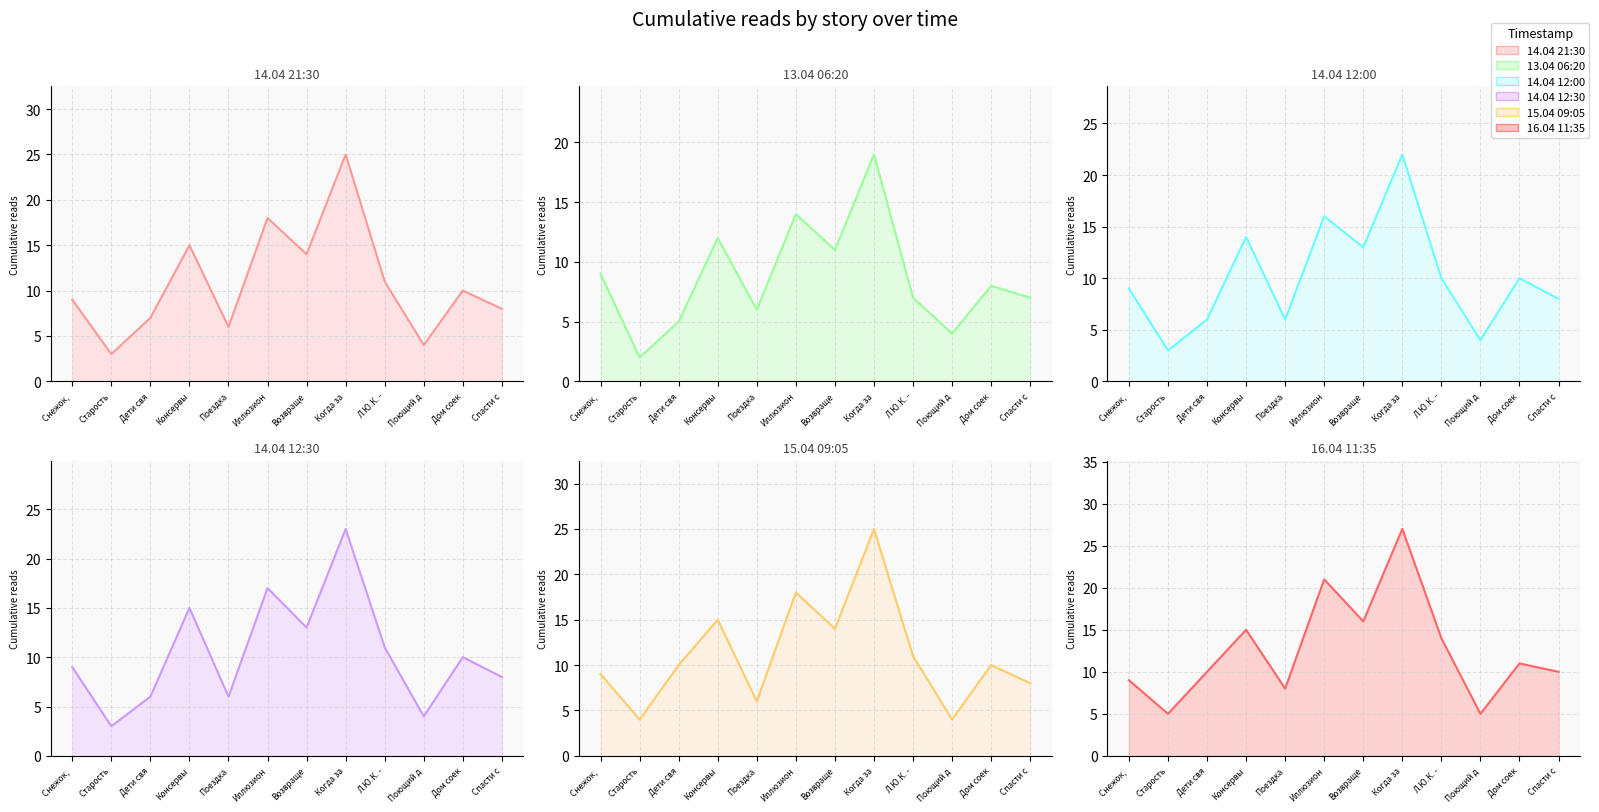

What is the difference between the highest and lowest values at Поездка?

2